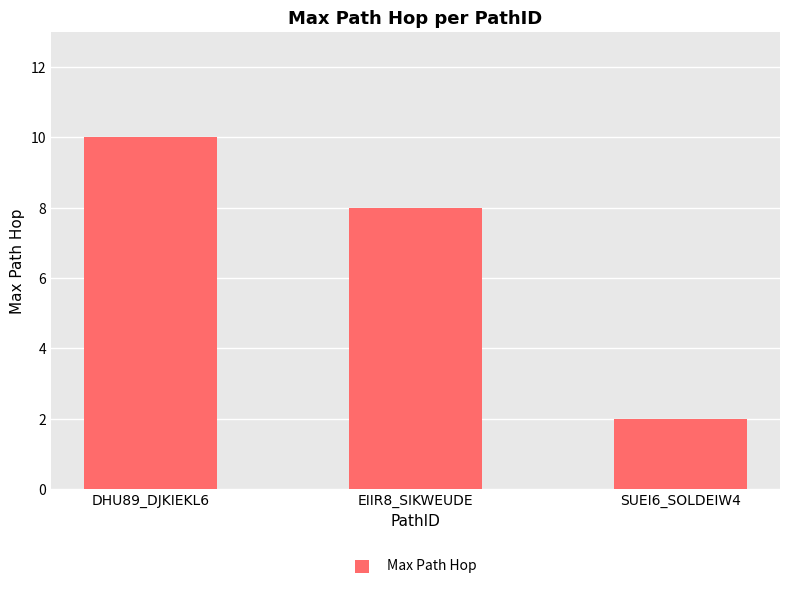

What is the approximate value at SUEI6_SOLDEIW4?

2